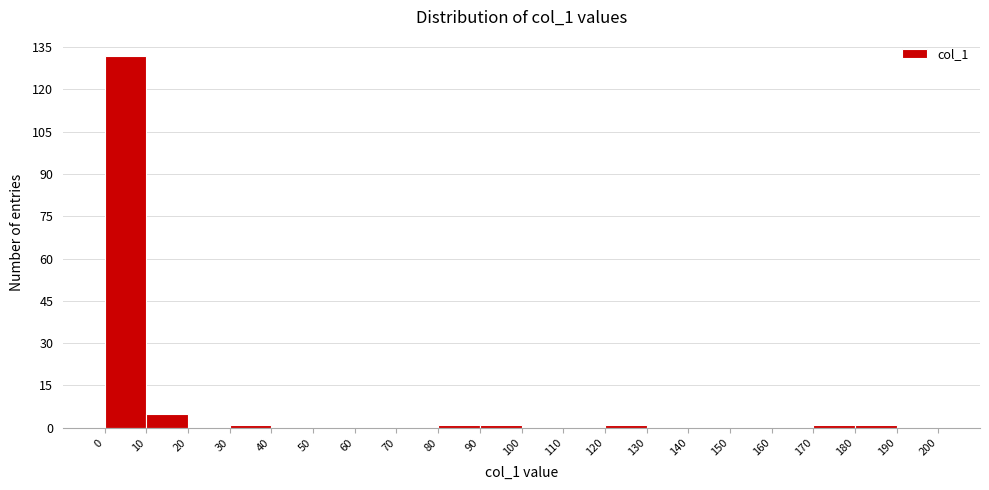

Reading left to right, transcribe this chart: for each bar, give the range it covers on the x-axis and its height. The values are not printed on the chart, so give them approximately, as read against the axis.

0 to 10: 132
10 to 20: 6
20 to 30: 0
30 to 40: under 2
40 to 50: 0
50 to 60: 0
60 to 70: 0
70 to 80: 0
80 to 90: under 2
90 to 100: under 2
100 to 110: 0
110 to 120: 0
120 to 130: under 2
130 to 140: 0
140 to 150: 0
150 to 160: 0
160 to 170: 0
170 to 180: under 2
180 to 190: under 2
190 to 200: 0